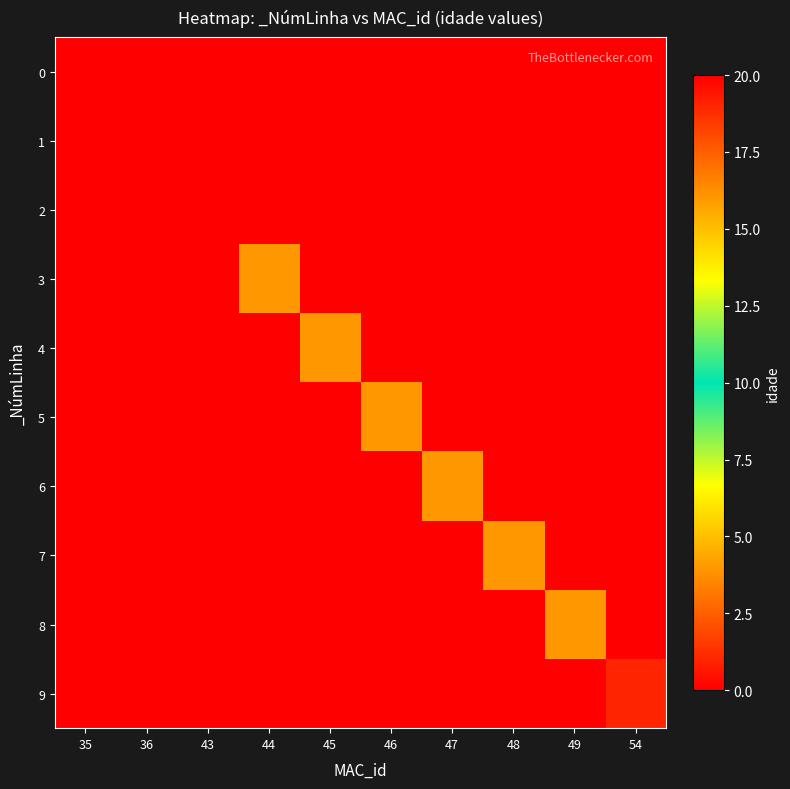

List the series in order of their peak value, highest first.

0, 1, 9, 3, 4, 5, 6, 7, 8, 2